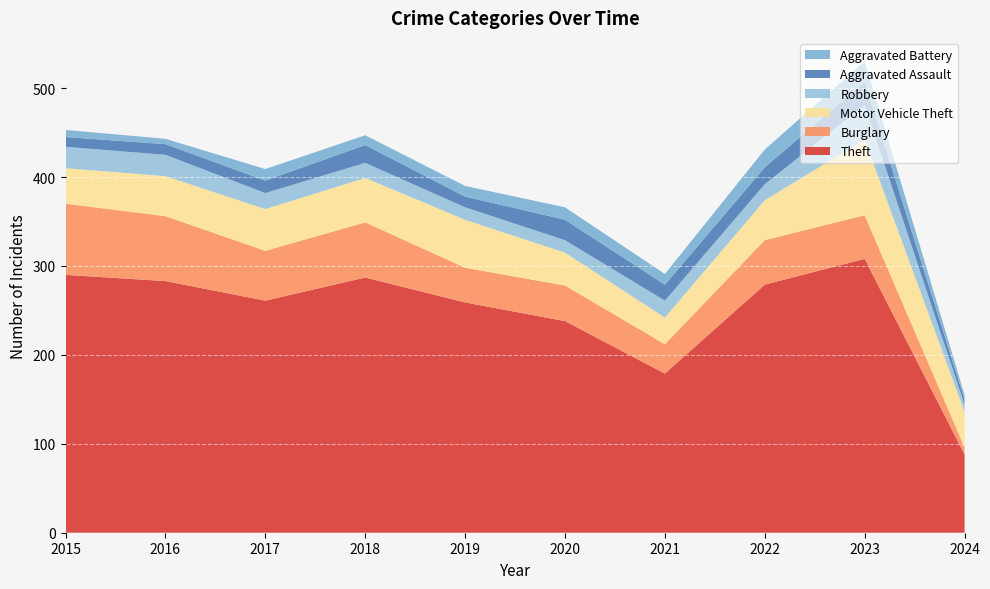

Reading right to left, transcribe all the data shown in this chart.

Theft: 88	308	279	179	238	259	287	261	283	290
Burglary: 8	49	50	33	40	39	62	56	73	80
Motor Vehicle Theft: 40	85	45	30	37	54	50	47	45	40
Robbery: 8	39	18	19	14	14	17	18	24	24
Aggravated Assault: 6	26	19	18	23	12	20	14	12	11
Aggravated Battery: 5	23	20	12	14	12	11	13	6	8